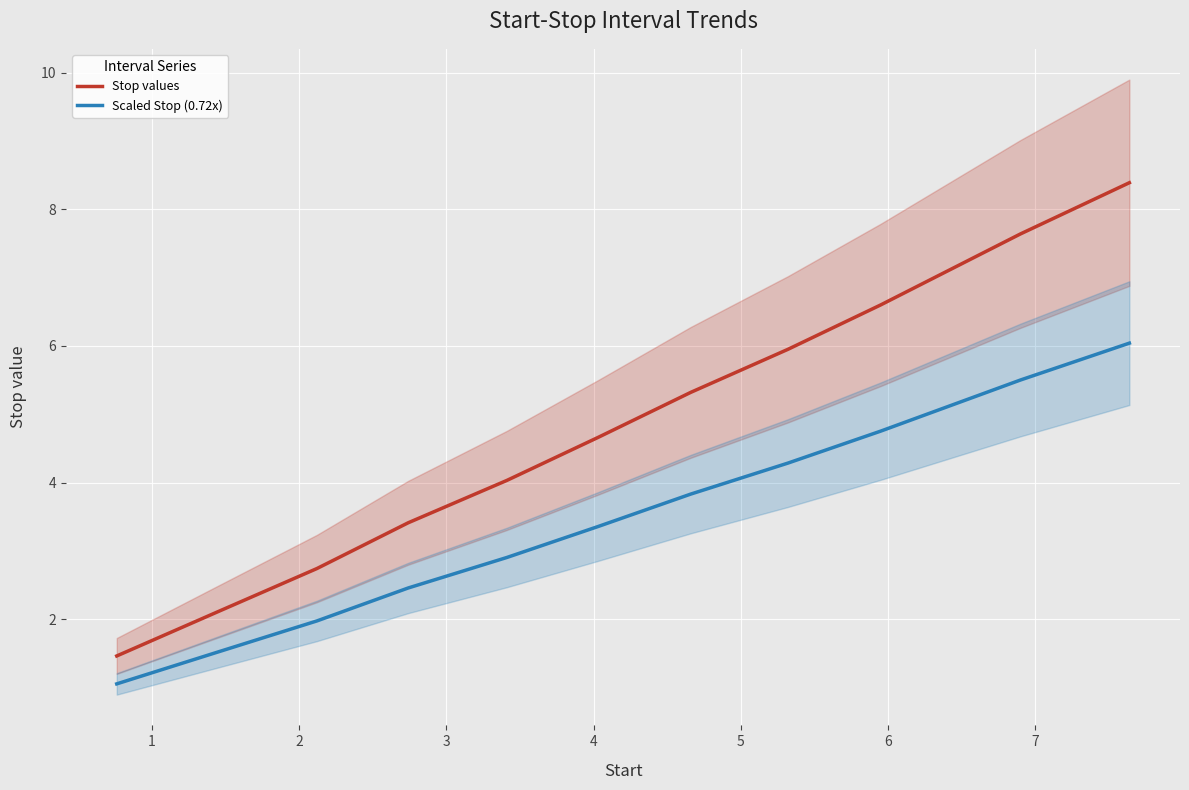

Which series has the largest total across all categories?

Stop values